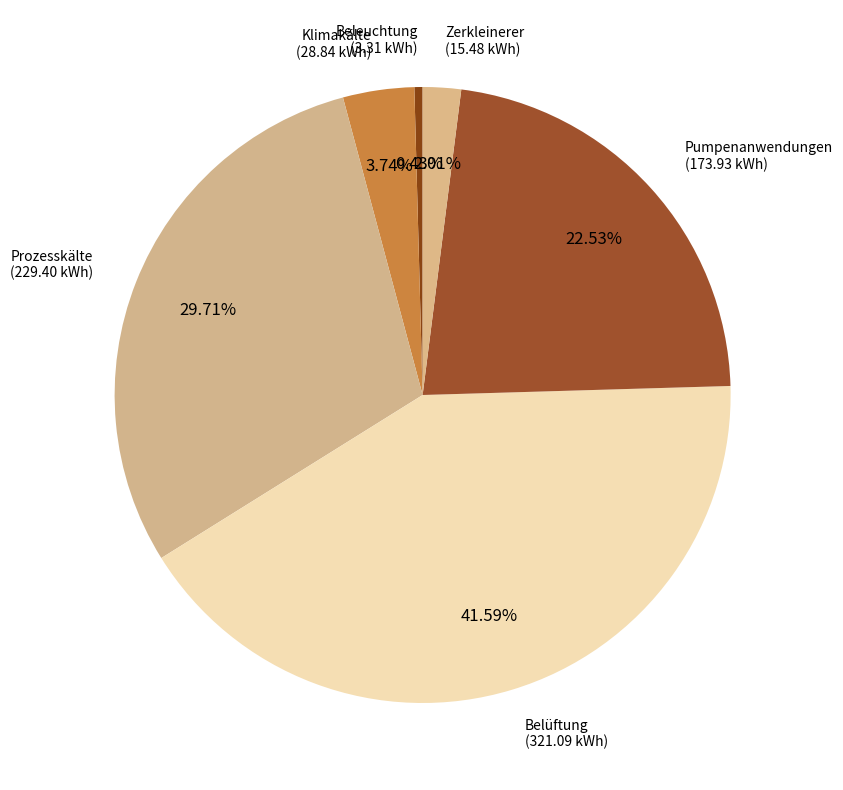

How many slices are in this pie chart?

6